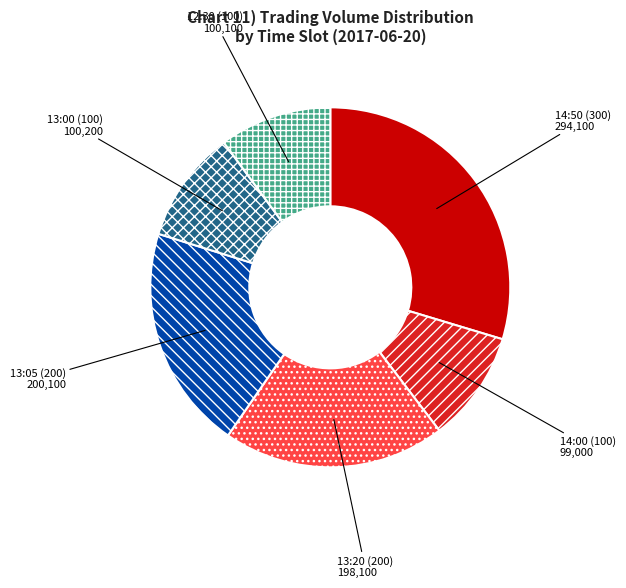

Is there a majority slice in this chart?

No